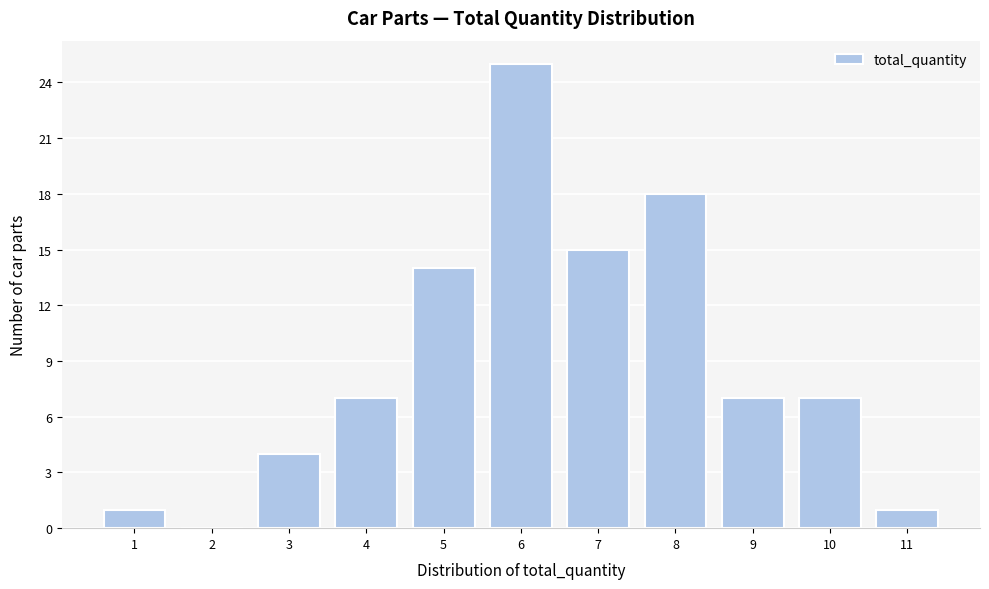

Reading left to right, what are all the values shown in this chart?

1=1	2=0	3=4	4=7	5=14	6=25	7=15	8=18	9=7	10=7	11=1